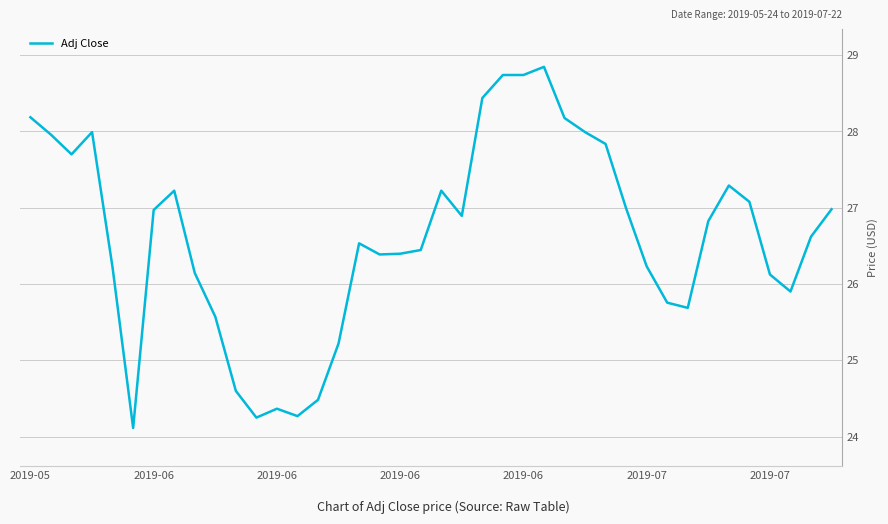

What is the smallest value displayed?

24.1